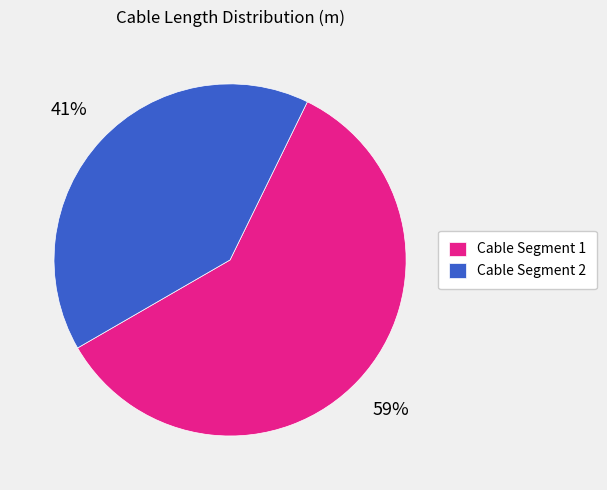

What is the majority slice?

Cable Segment 1